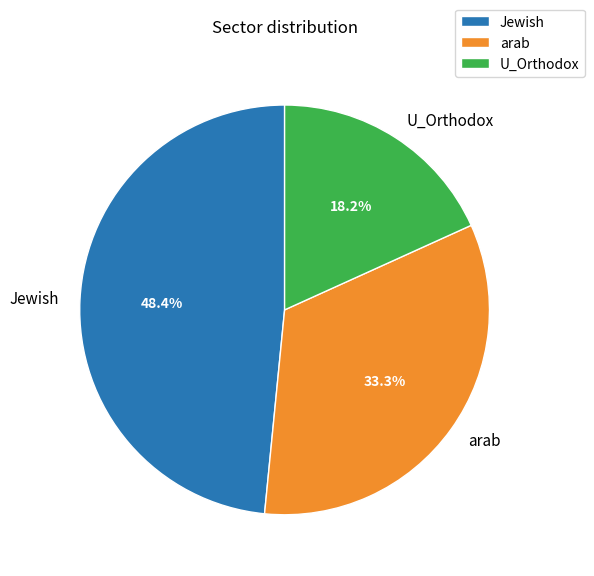

What percentage is the U_Orthodox slice, to the nearest percent?

18%